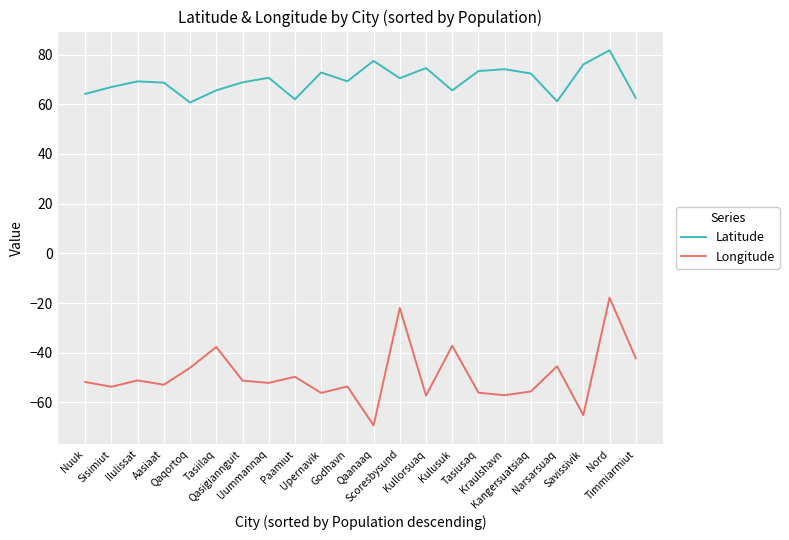

True or false: Latitude and Longitude intersect in this chart.

False